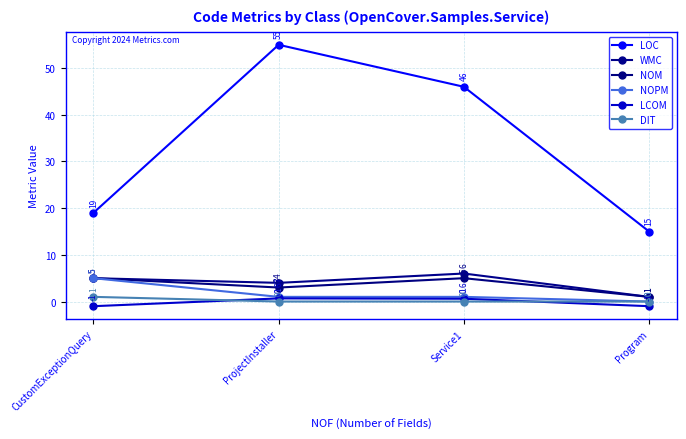

What is the greatest value displayed?

55.0